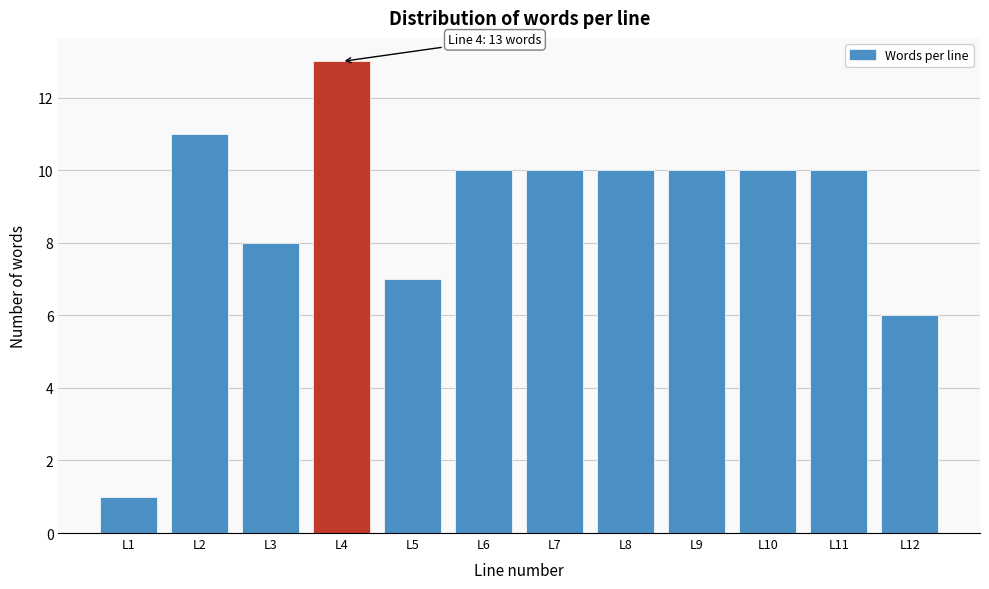

Reading left to right, list all the values displayed in this chart.

1	11	8	13	7	10	10	10	10	10	10	6